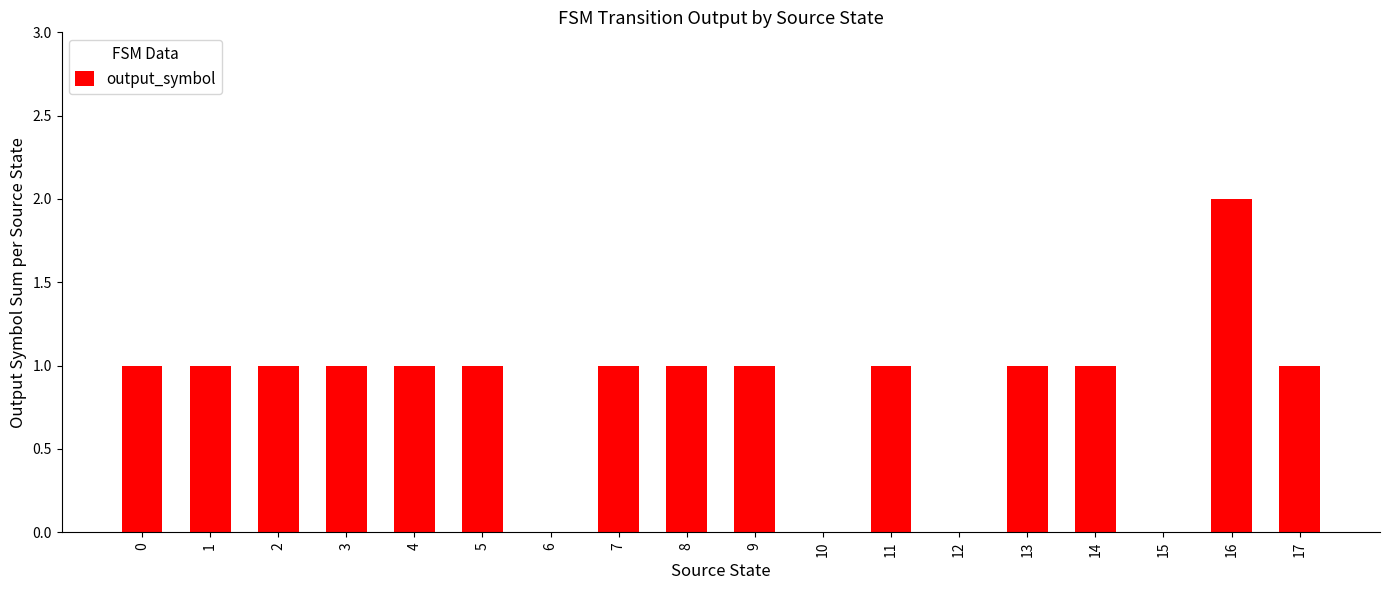

How many distinct data groups are displayed?

1